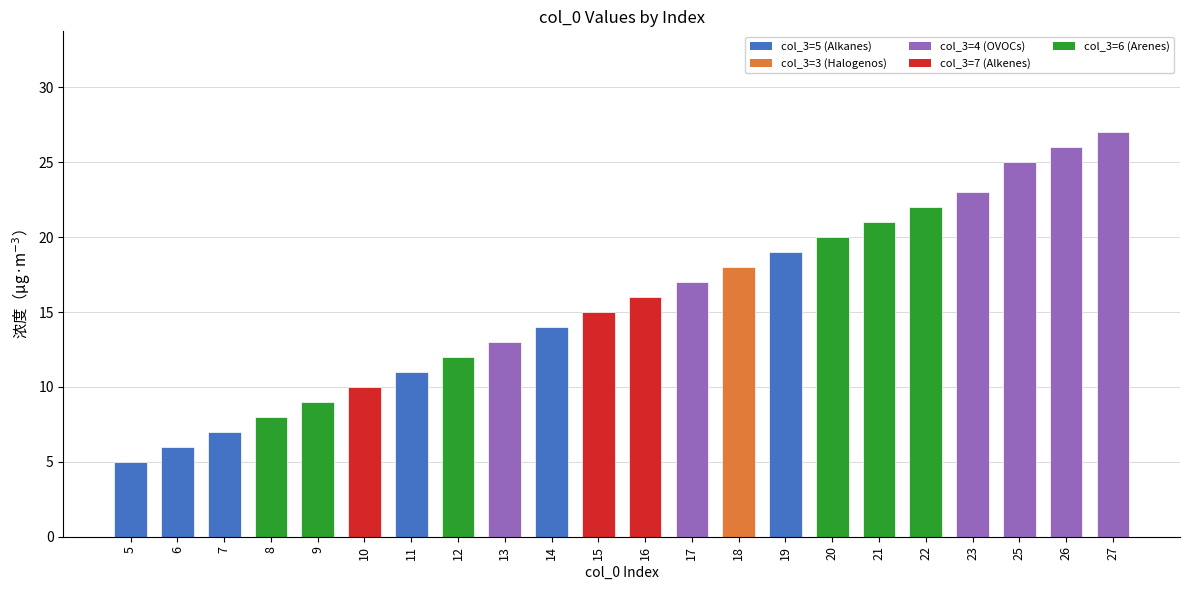

Reading left to right, what are all the values shown in this chart?

5=5	6=6	7=7	8=8	9=9	10=10	11=11	12=12	13=13	14=14	15=15	16=16	17=17	18=18	19=19	20=20	21=21	22=22	23=23	25=25	26=26	27=27